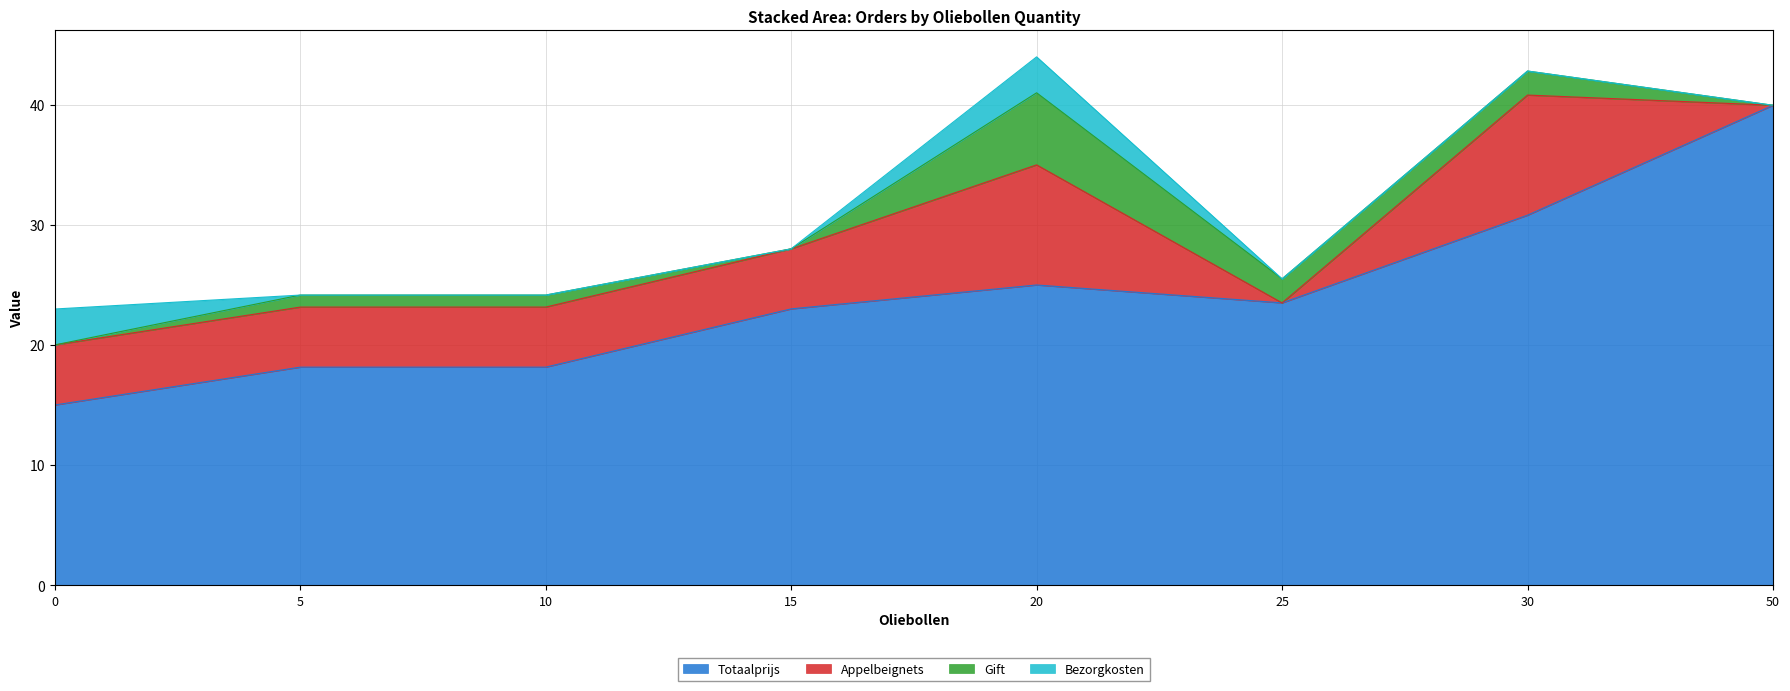

What is the sum of all Totaalprijs values?

193.5